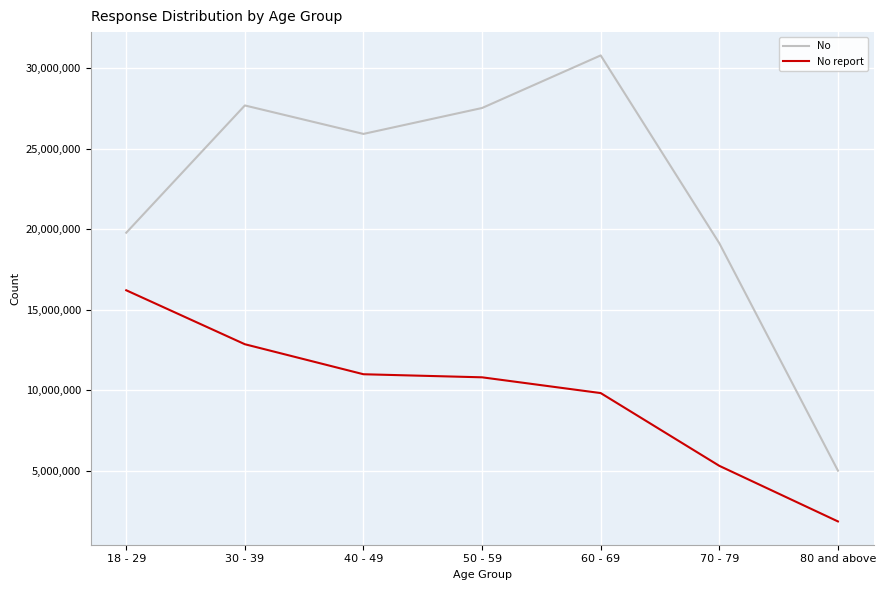

What is the difference between the No values at 60 - 69 and 70 - 79?

11671352